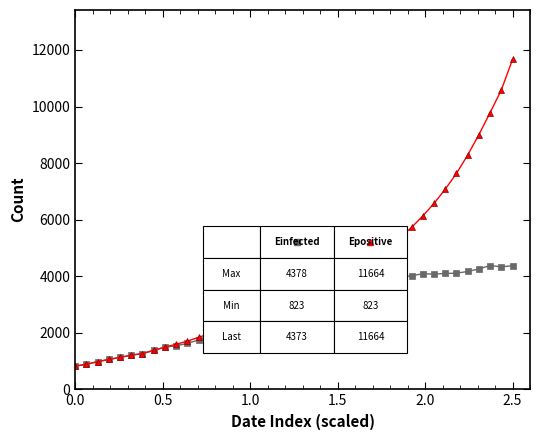

What is the greatest value displayed?

11663.5